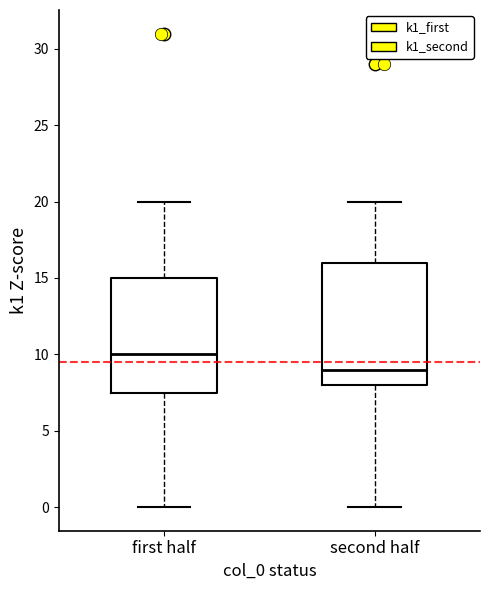

Which box has the lowest median line?

second half